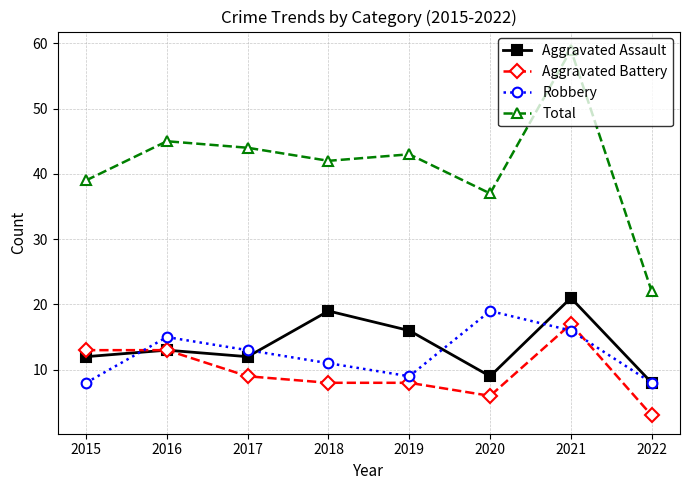

What is the total value across all series at 2015?

72